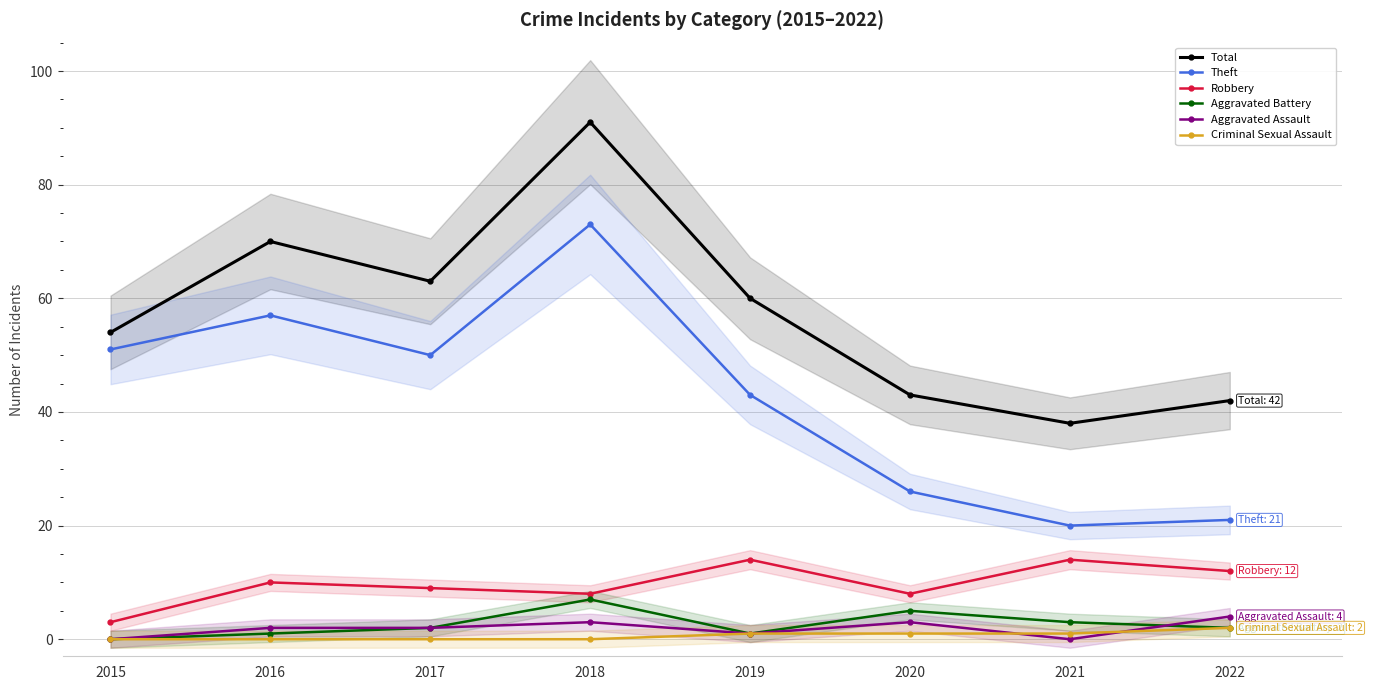

Does the chart display data point markers on the line(s)?

Yes